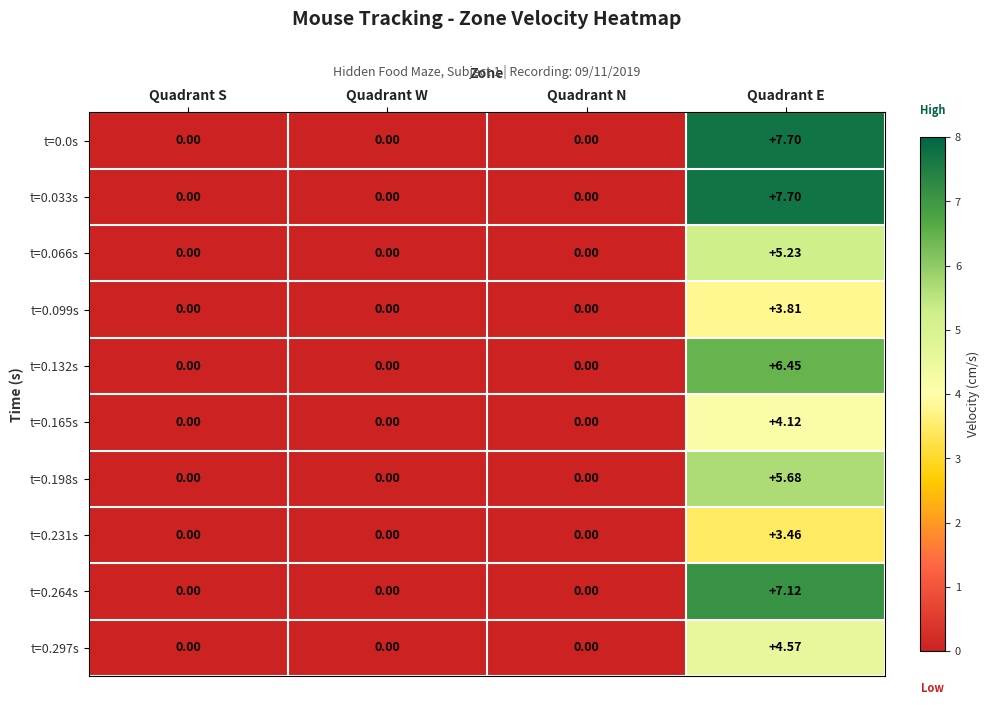

Which category has the highest value across all series?

Quadrant E